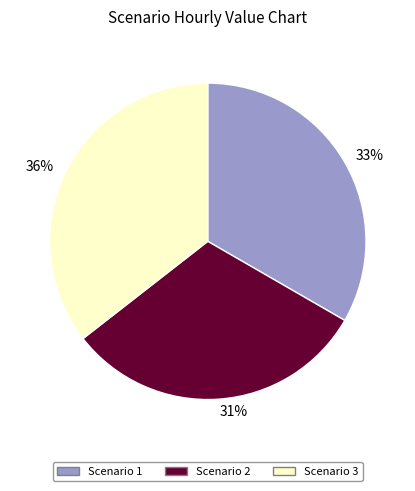

Is the sum of 31% and 33% greater than half?

Yes